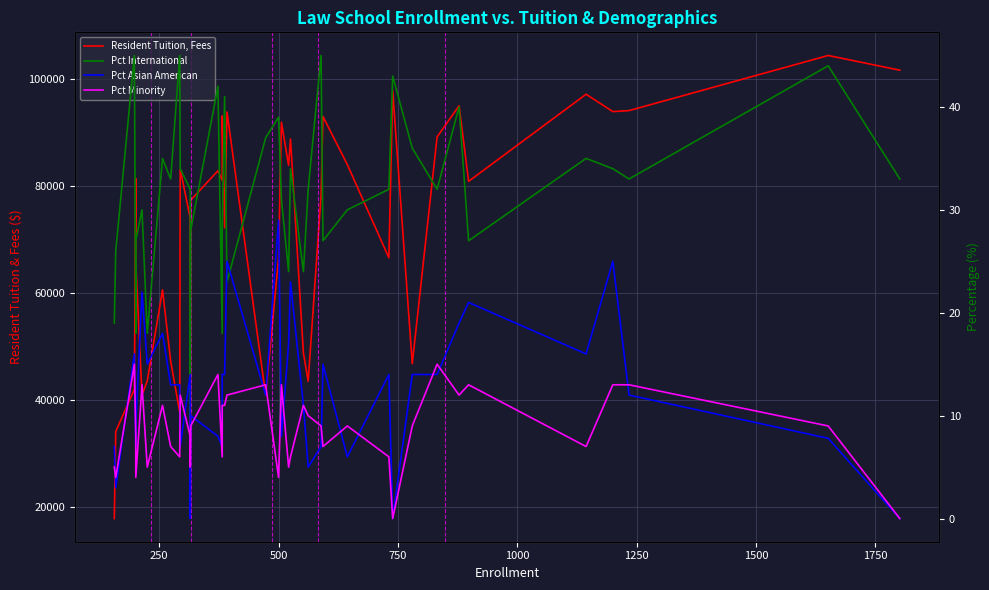

Which series has the largest total across all categories?

Resident Tuition, Fees